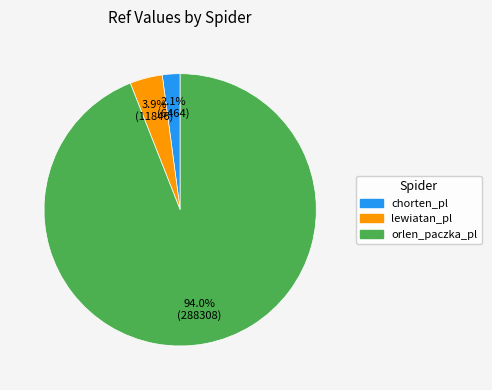

Is the sum of lewiatan_pl and orlen_paczka_pl greater than half?

Yes